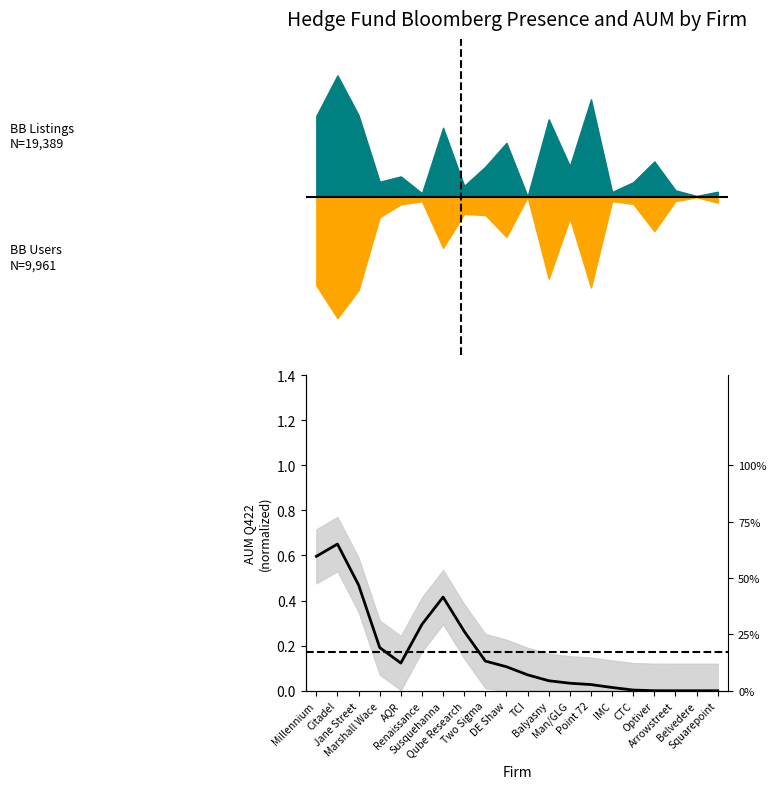

What position from the left is DE Shaw?

10